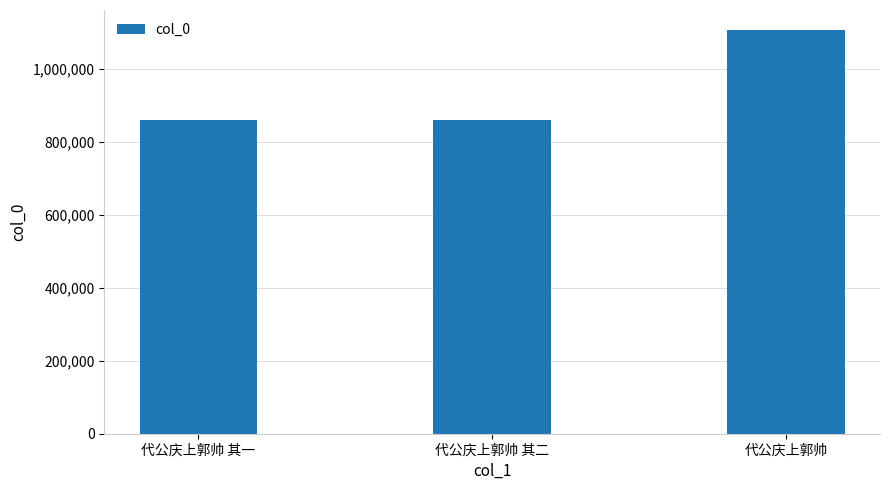

Are the bars grouped side by side (vs. stacked)?

No